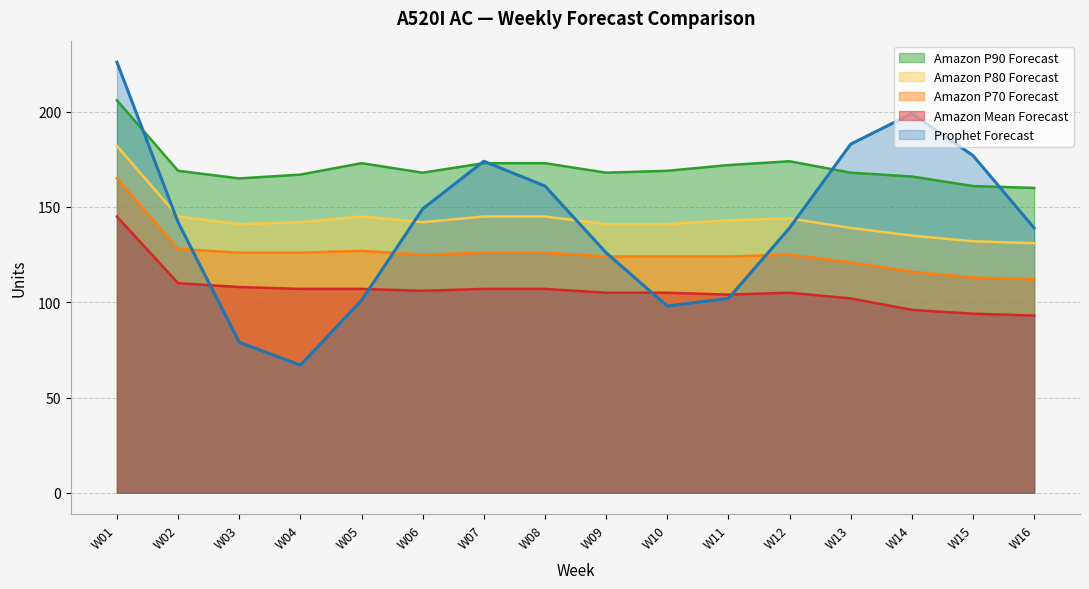

At which category does the chart reach its peak across all series?

W01